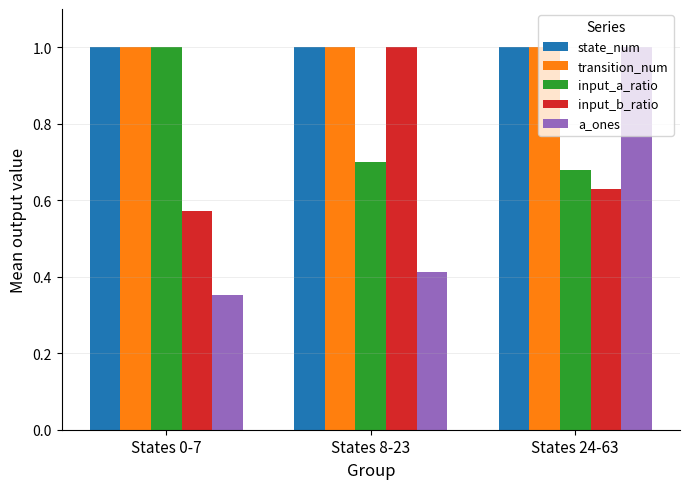

Rank the categories by a_ones value from highest to lowest.

States 24-63, States 8-23, States 0-7